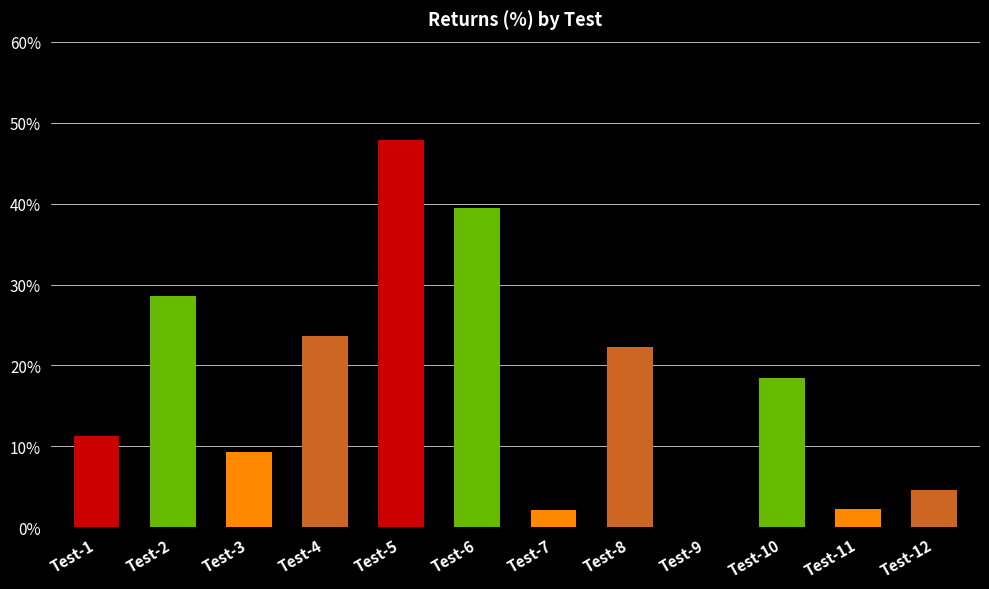

The chart shows a value of 6.5 at Test-12. True or false?

False